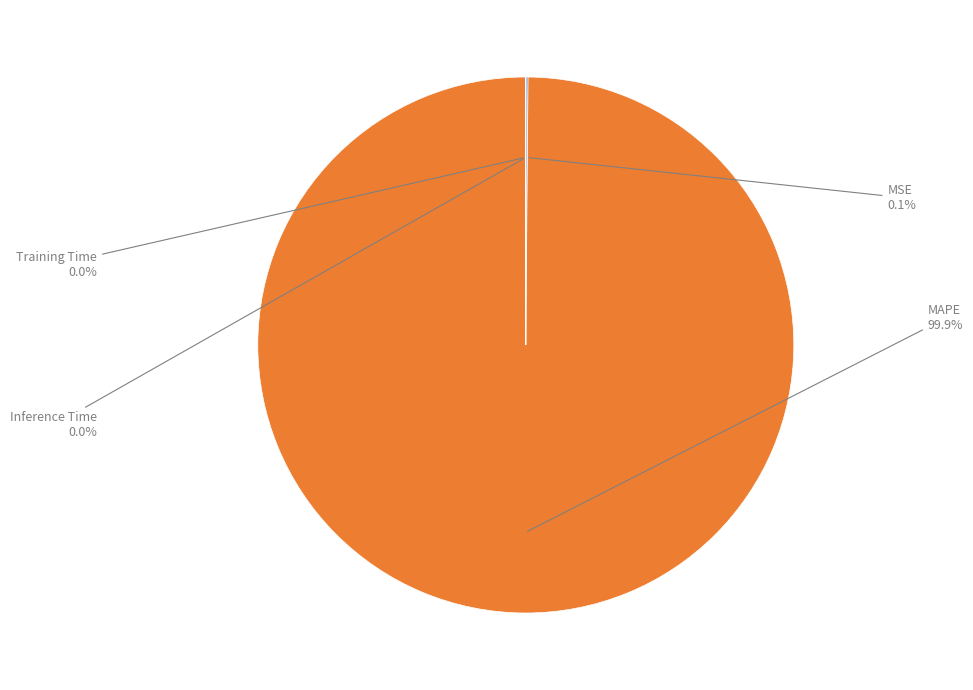

How much of the chart is everything except MAPE?

0.1%